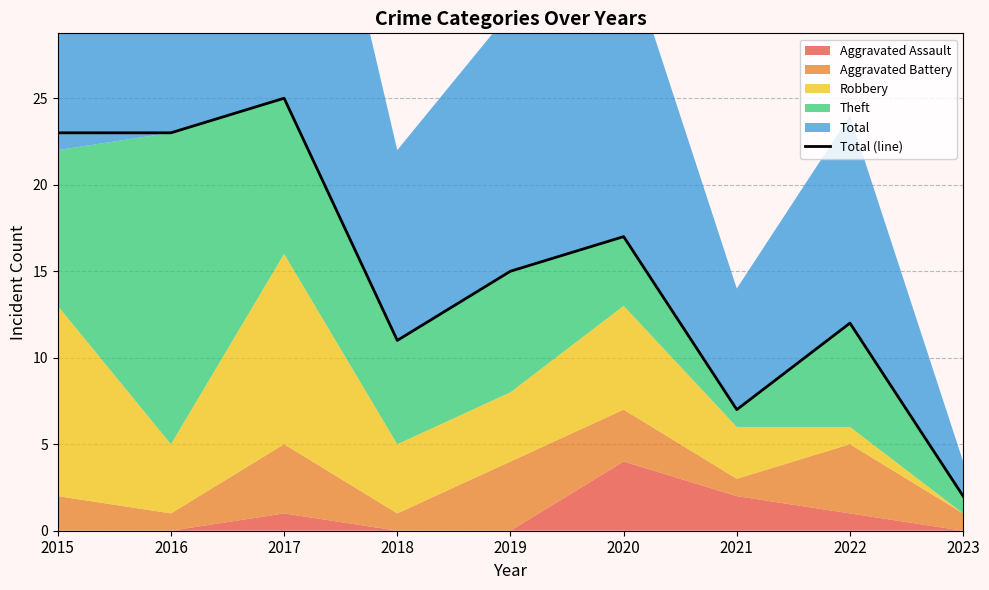

What is the change in value from 2019 to 2021?

-8